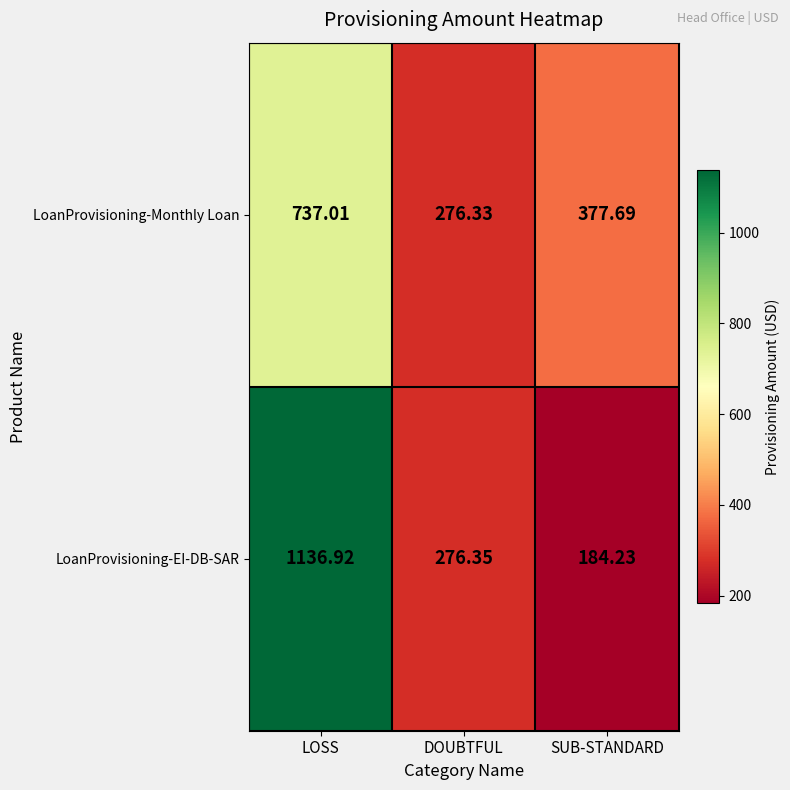

Where does the LoanProvisioning-Monthly Loan series first go above 377?

LOSS